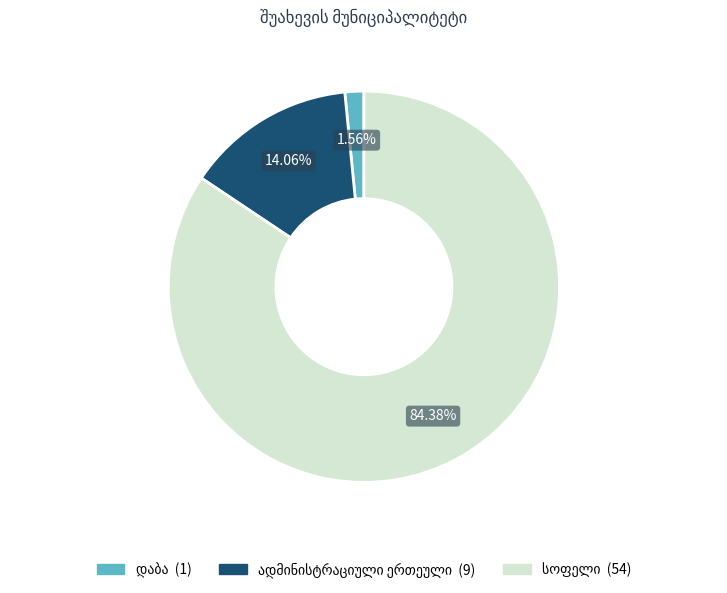

Is there a majority slice in this chart?

Yes